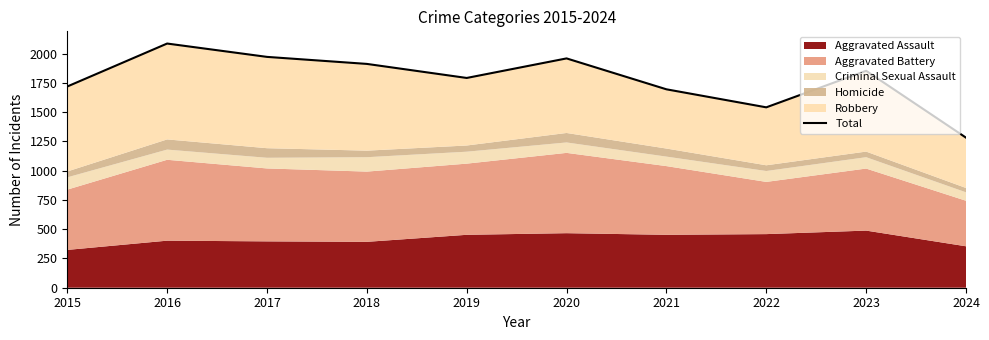

How many categories are shown in the chart?

10